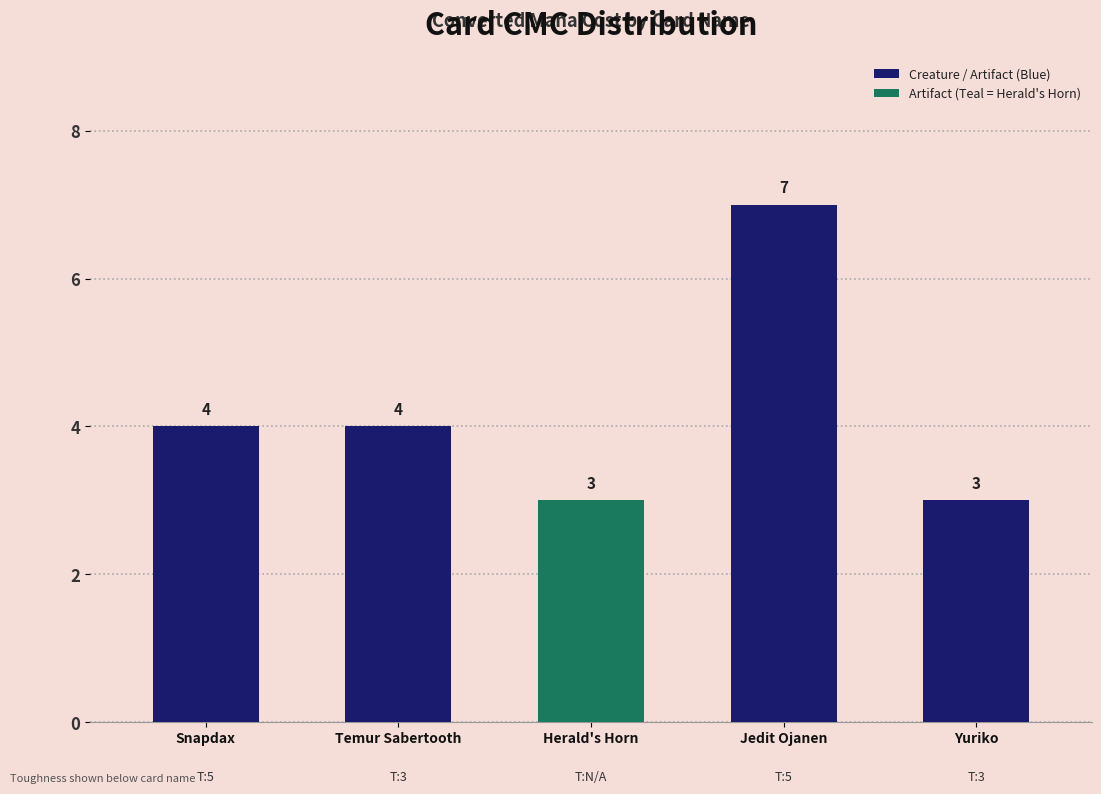

Reading right to left, list all the values displayed in this chart.

Yuriko=3	Jedit Ojanen=7	Herald's Horn=3	Temur Sabertooth=4	Snapdax=4